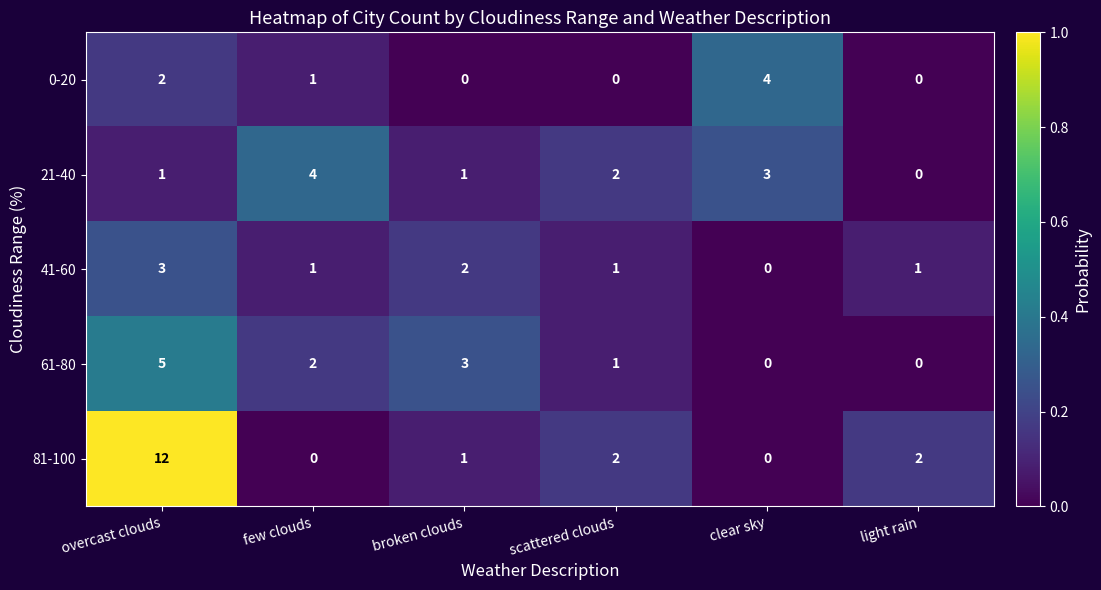

What is the difference between the maximum and second lowest values in the 81-100 series?

12